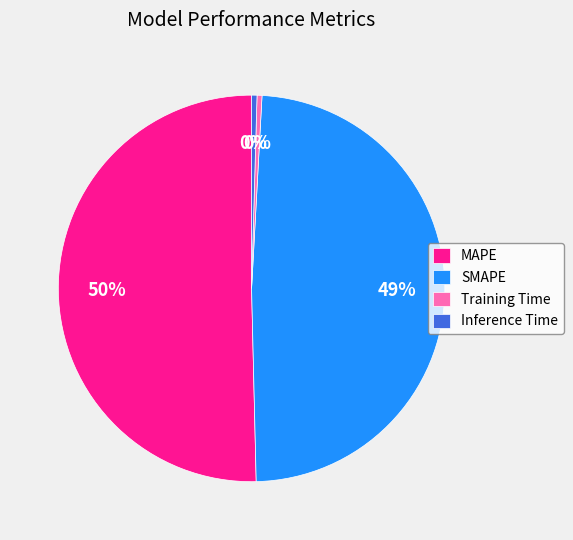

To the nearest percent, what is the average slice percentage?

25%